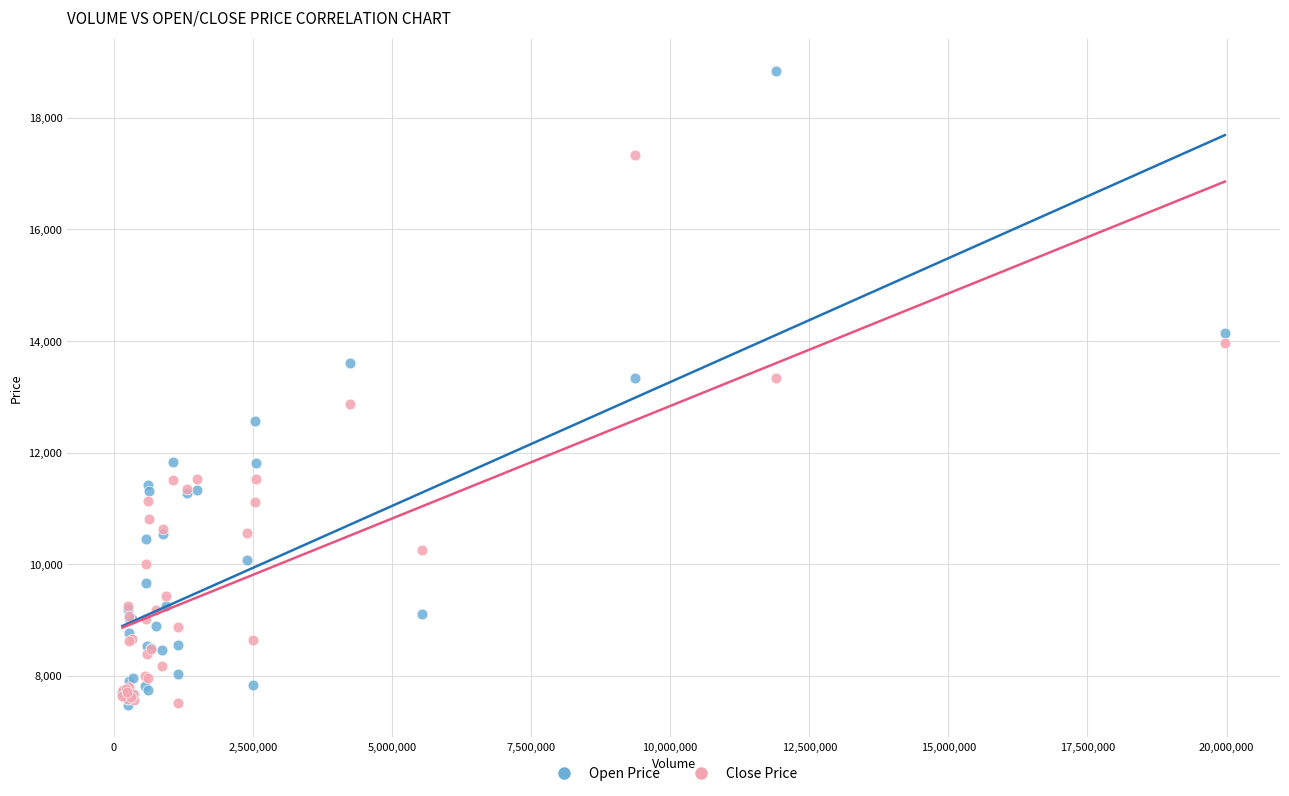

What are all the series names shown in the legend?

Open Price, Close Price